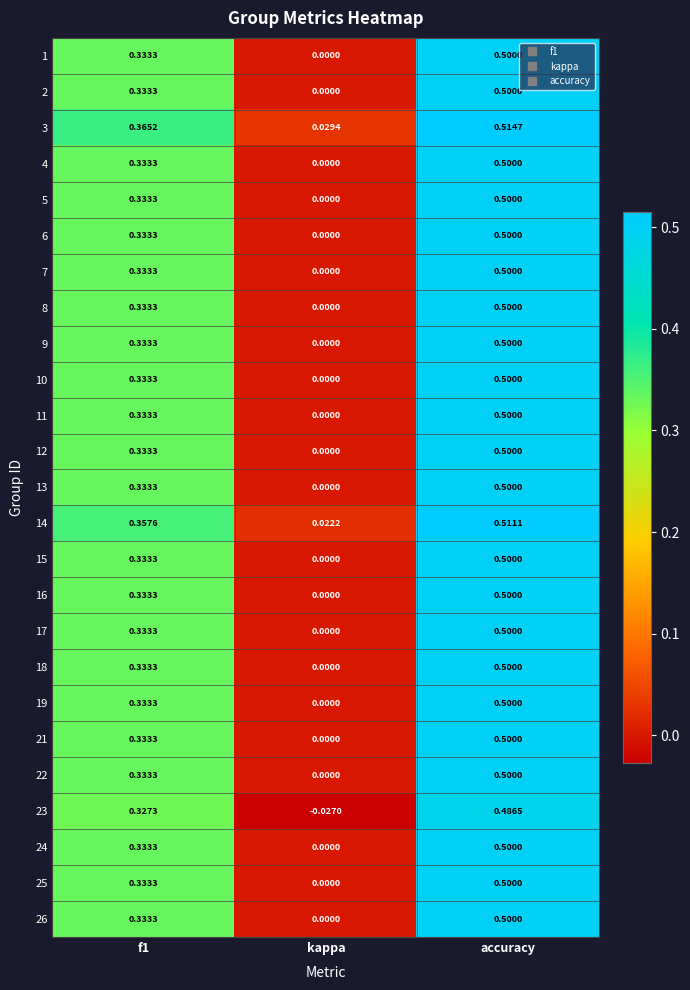

Which category has the lowest value in the 12 series?

kappa